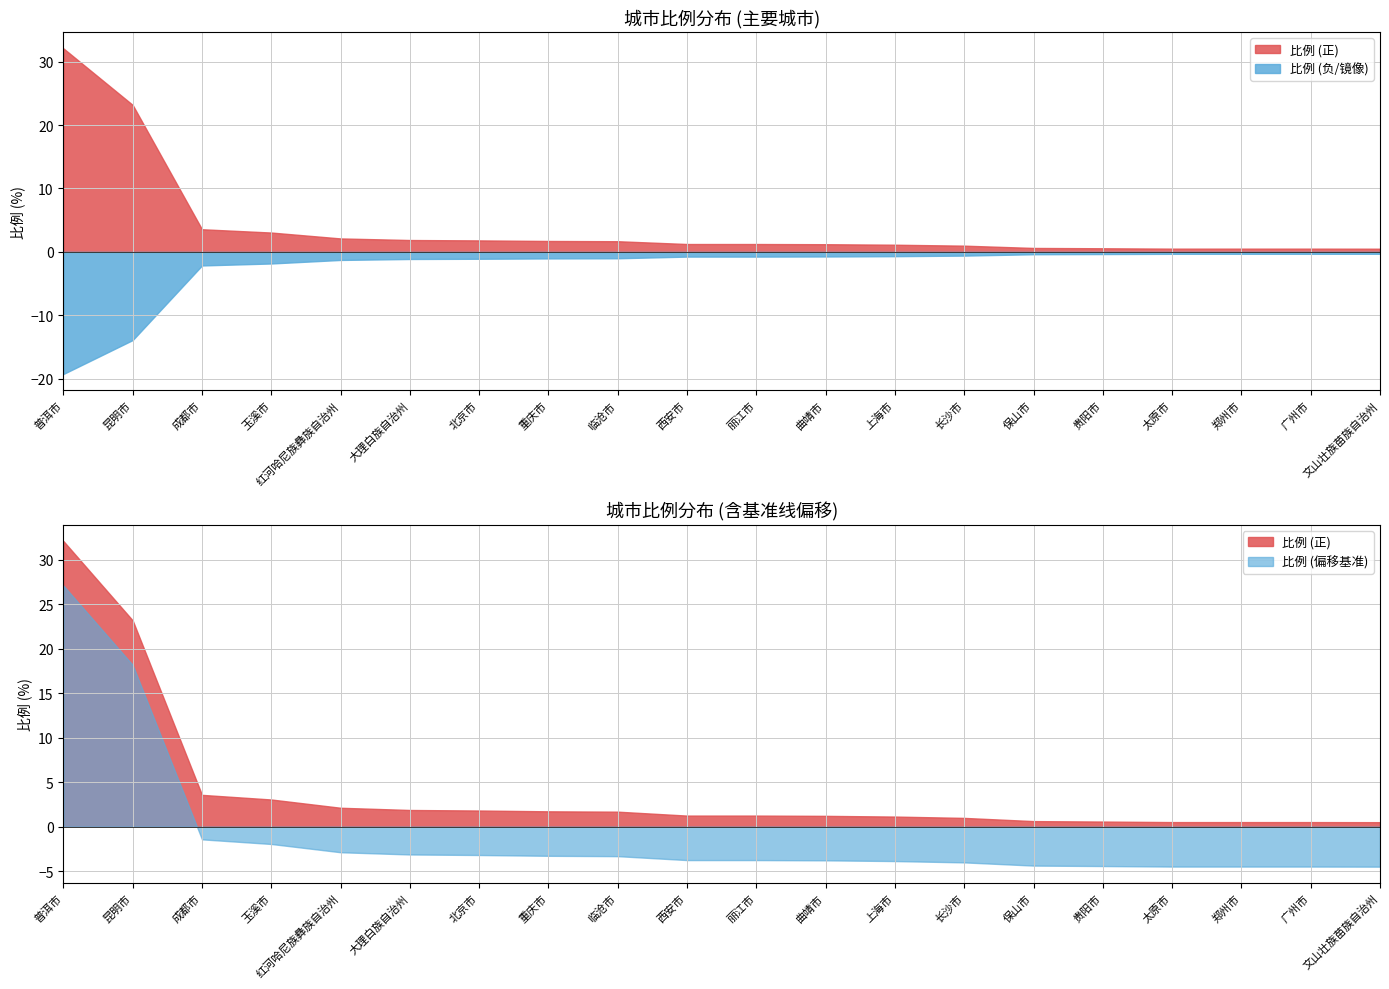

Reading right to left, extract all data points from this chart.

文山壮族苗族自治州=0.5	广州市=0.5	郑州市=0.5	太原市=0.5	贵阳市=0.6	保山市=0.6	长沙市=1.0	上海市=1.1	曲靖市=1.2	丽江市=1.2	西安市=1.2	临沧市=1.7	重庆市=1.7	北京市=1.8	大理白族自治州=1.9	红河哈尼族彝族自治州=2.1	玉溪市=3.0	成都市=3.6	昆明市=23.2	普洱市=32.1